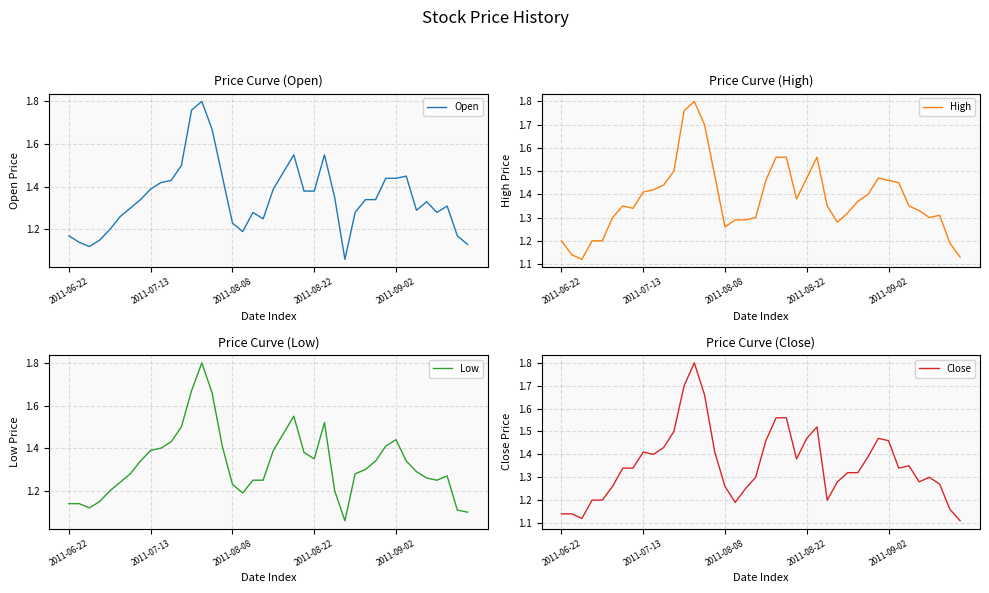

What is the maximum value for Low?

1.8